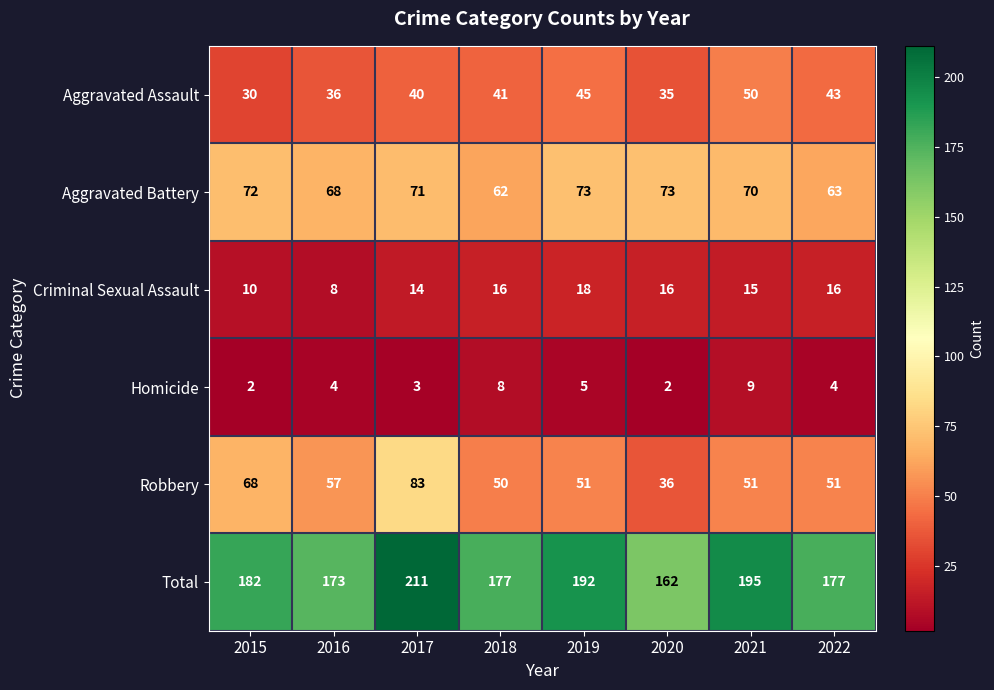

At which category does the chart reach its peak across all series?

2017